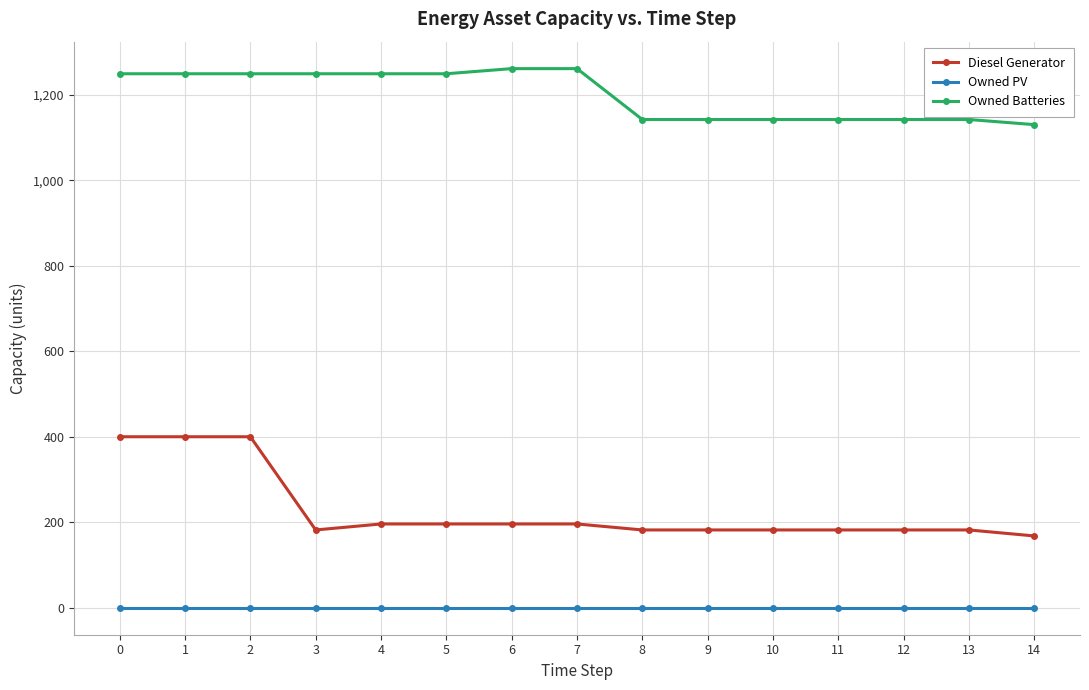

Rank the series at 2 from lowest to highest value.

Owned PV, Diesel Generator, Owned Batteries